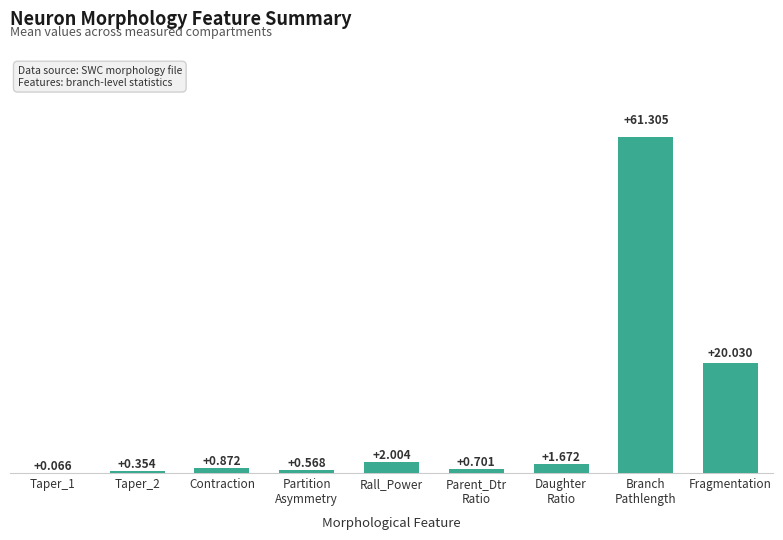

Between Taper_2 and Contraction, which is larger?

Contraction